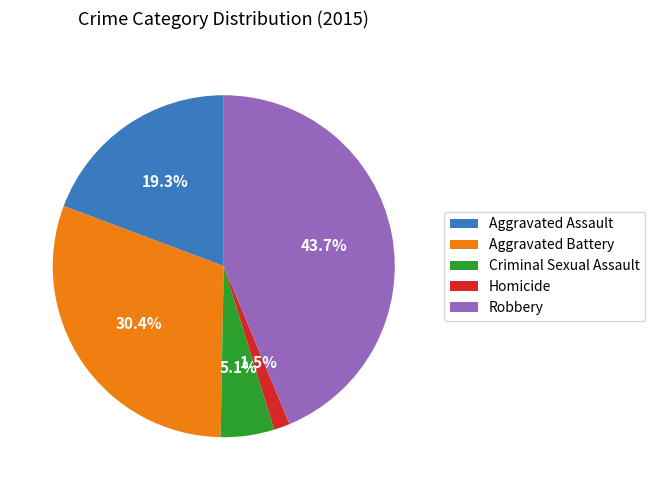

Combined, do Criminal Sexual Assault and Robbery account for over 50%?

No